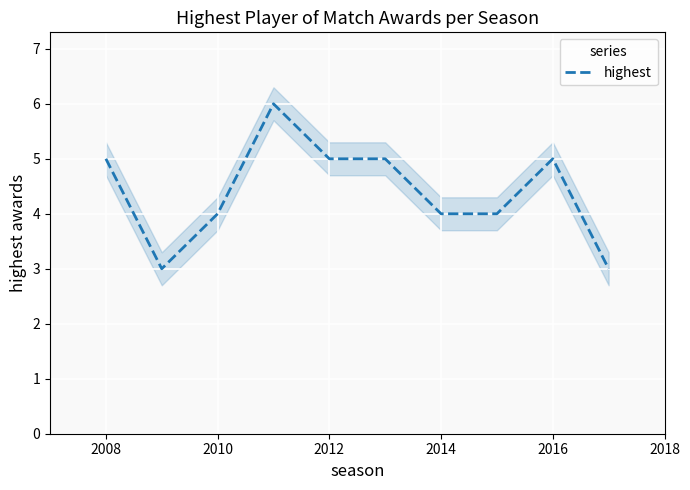

How many values are below 5?

5